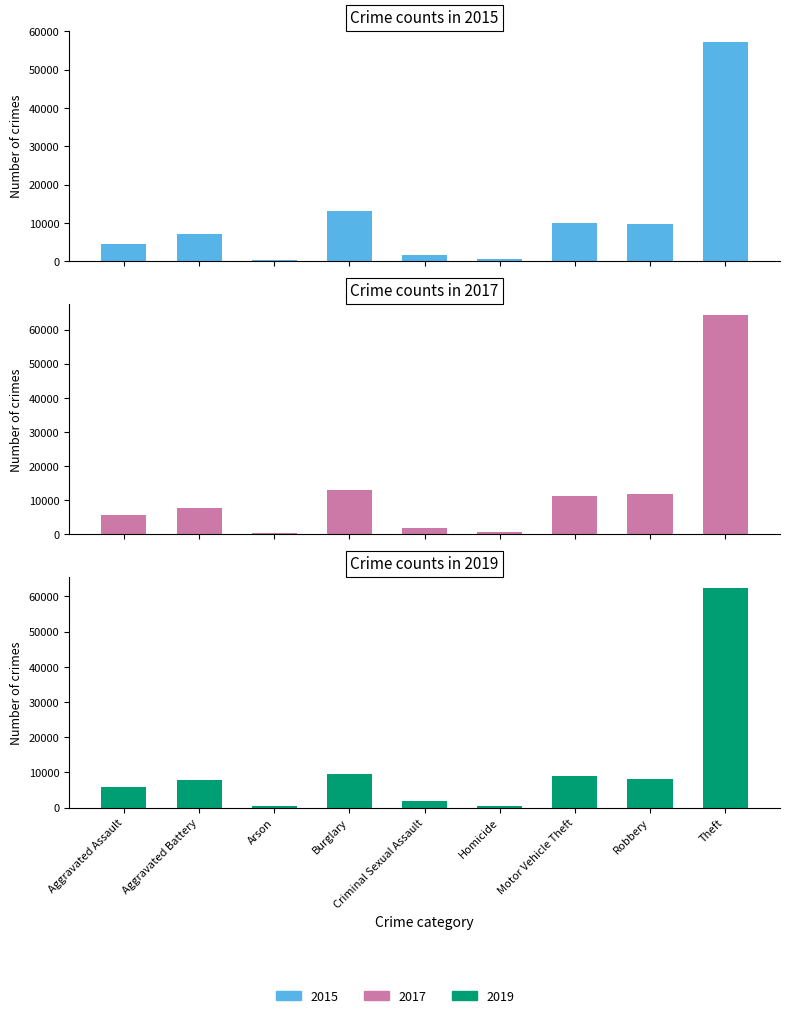

What is the spread (max minus min) of values at Burglary?

3545